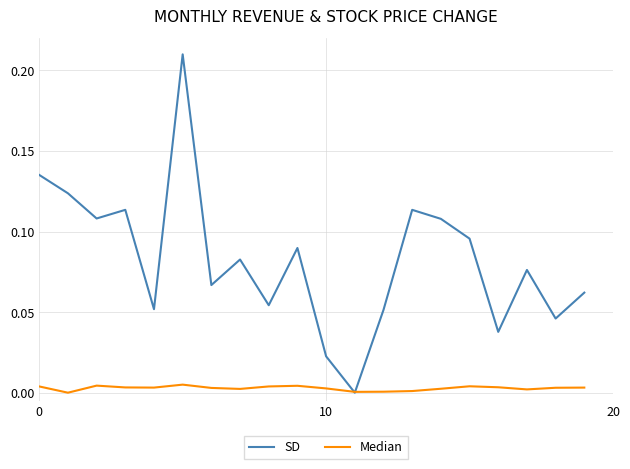

Which series has the largest total across all categories?

SD